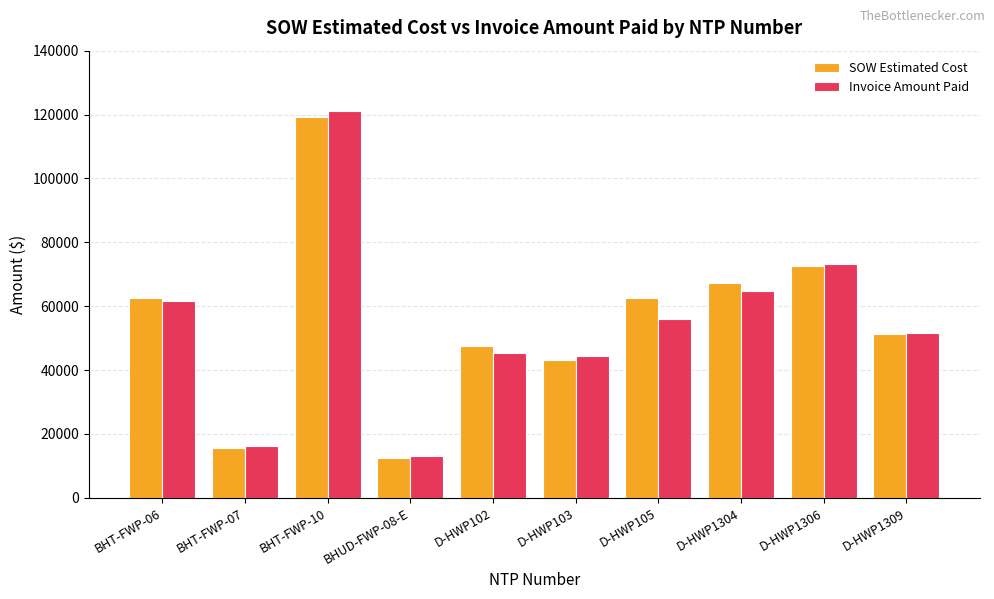

Which series has the widest spread of values?

Invoice Amount Paid